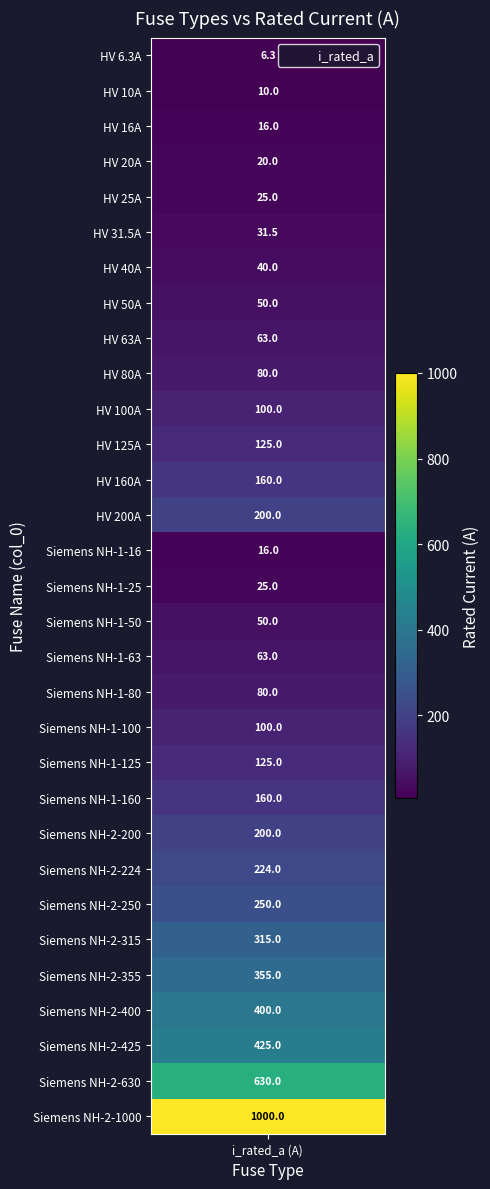

What is the maximum value shown in the chart?

1000.0